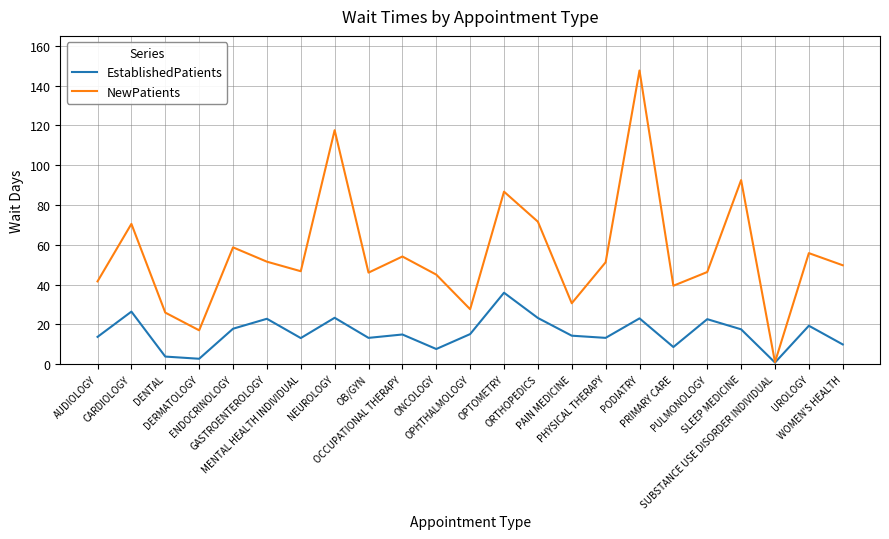

At which category is the sum across all series the highest?

PODIATRY